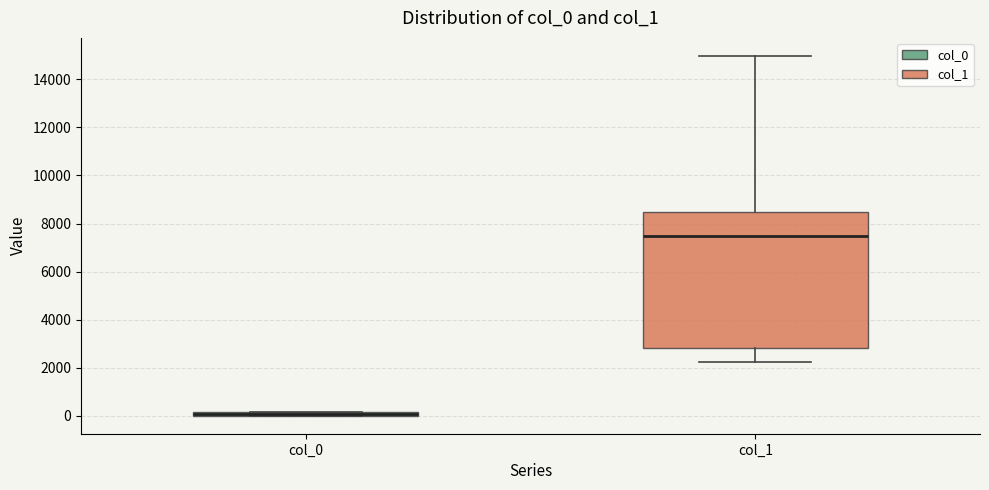

Which box is the tallest, from its lower edge to its upper edge?

col_1